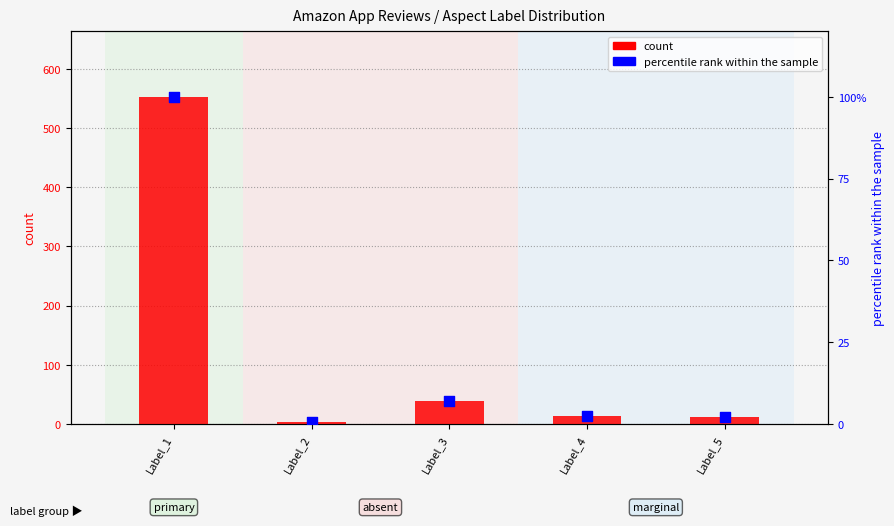

What are all the series names shown in the legend?

count, percentile rank within the sample